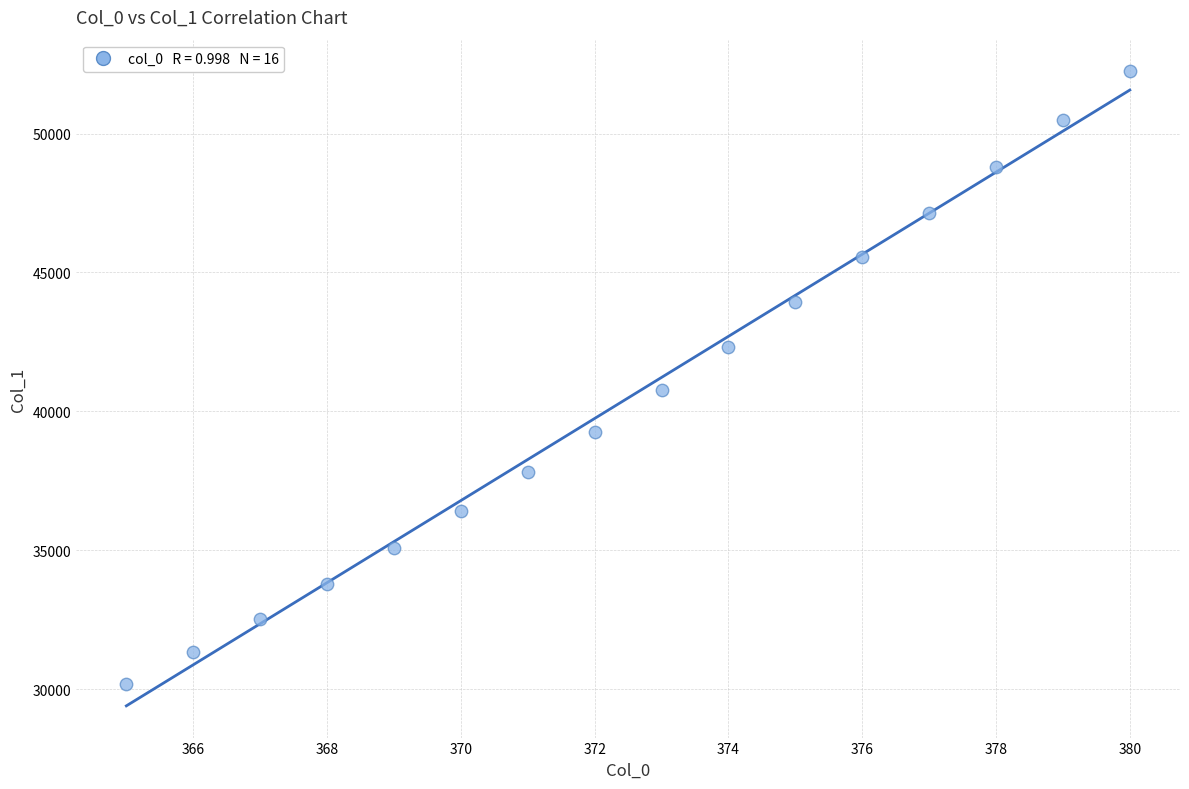

What Y value in the scatter plot is closest to 41219?

40774